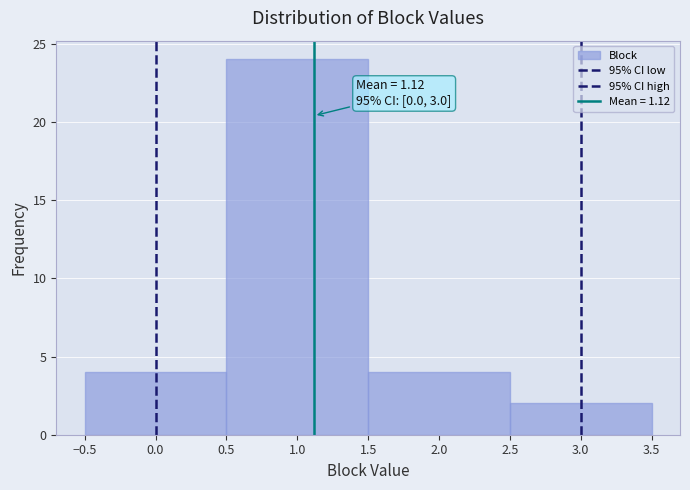

Over which range of the x-axis is the bar tallest?

0.5 to 1.5